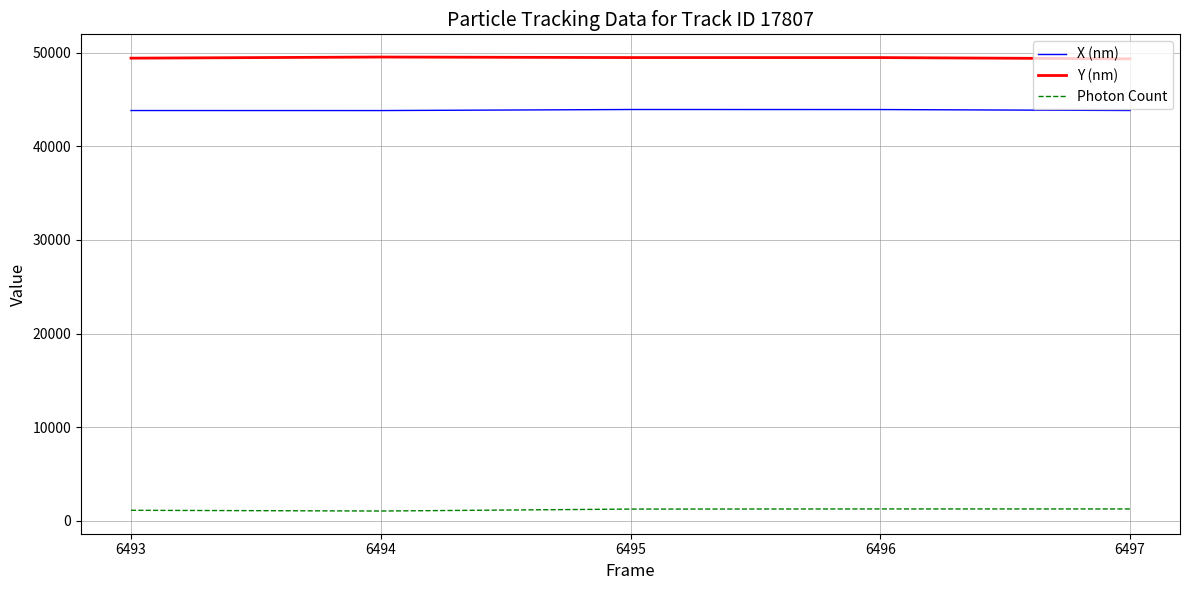

How many values in the X (nm) series exceed 43834?

3